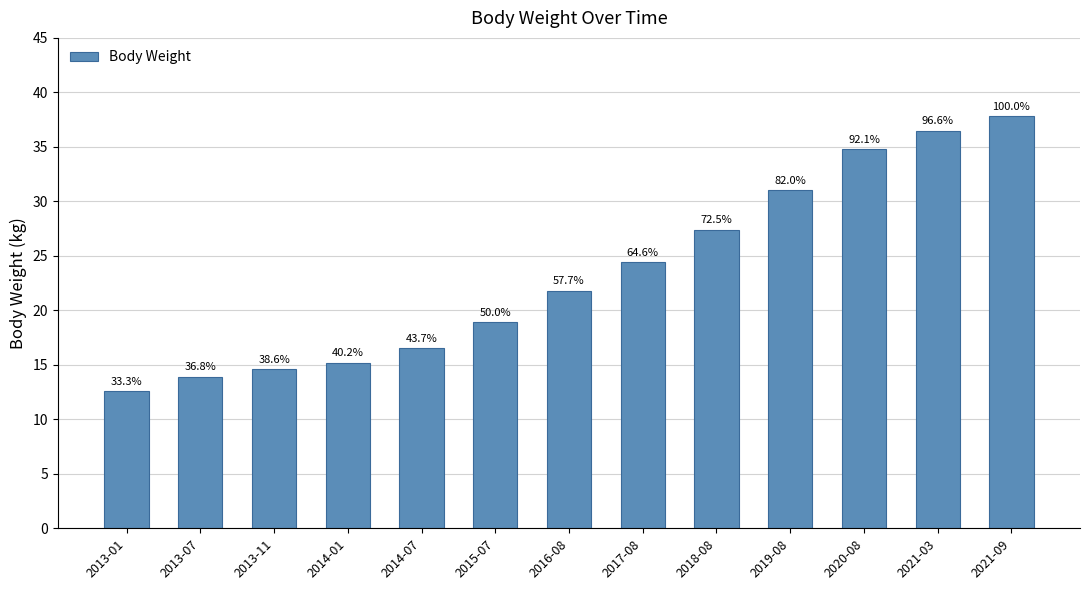

Approximately how many times larger is the value at 2013-07 compared to 2017-08?

0.6